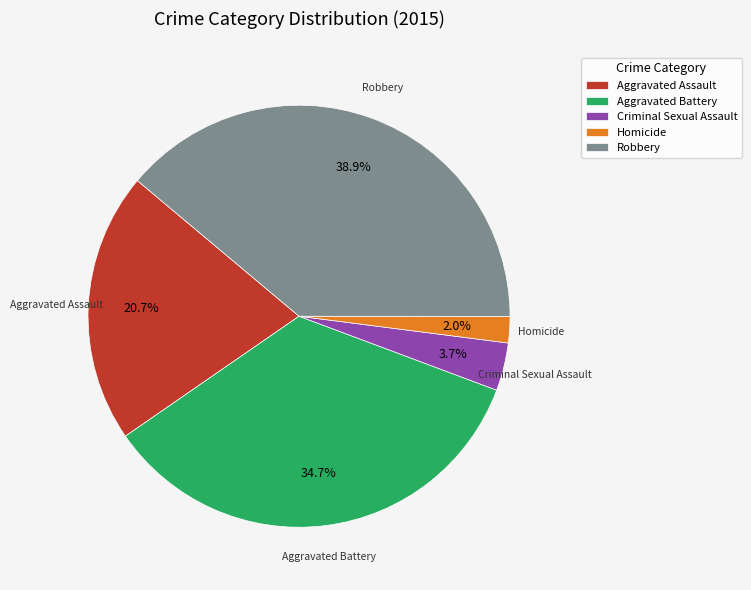

To the nearest percent, what portion does Aggravated Battery represent?

35%